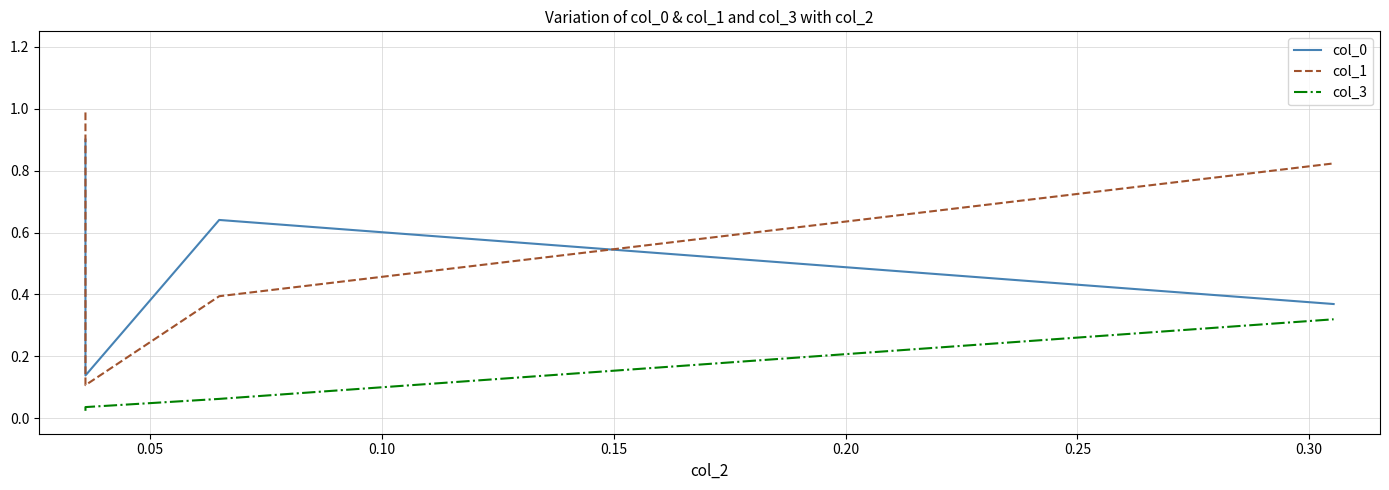

What is the difference between the highest and lowest values at 0.10?

0.6